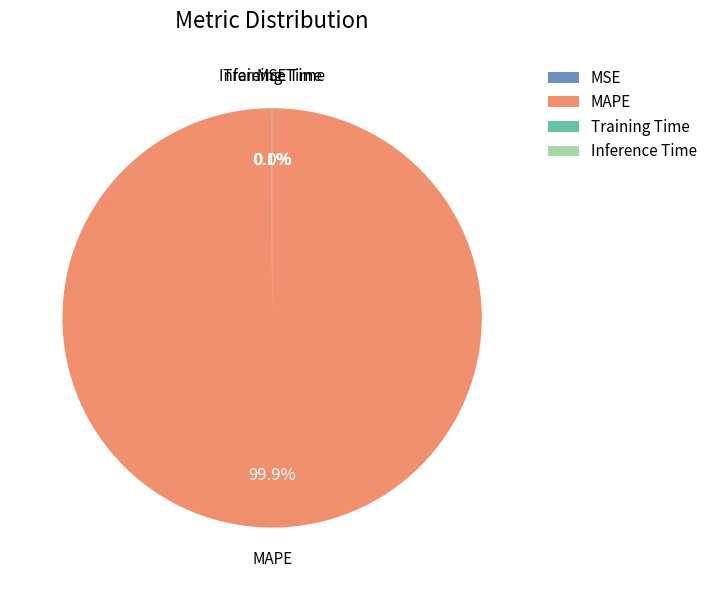

Is there any slice that represents more than half of the pie?

Yes